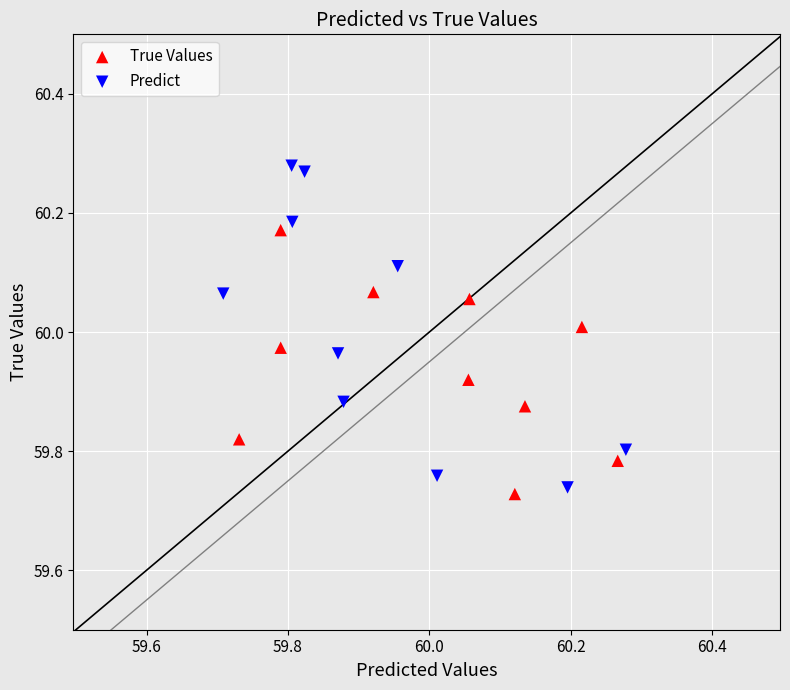

Which series contains the highest Y value?

Predict